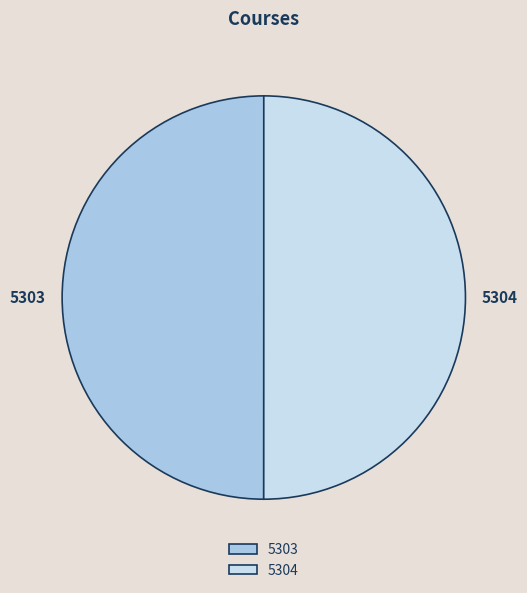

Count the number of slices in the pie.

2